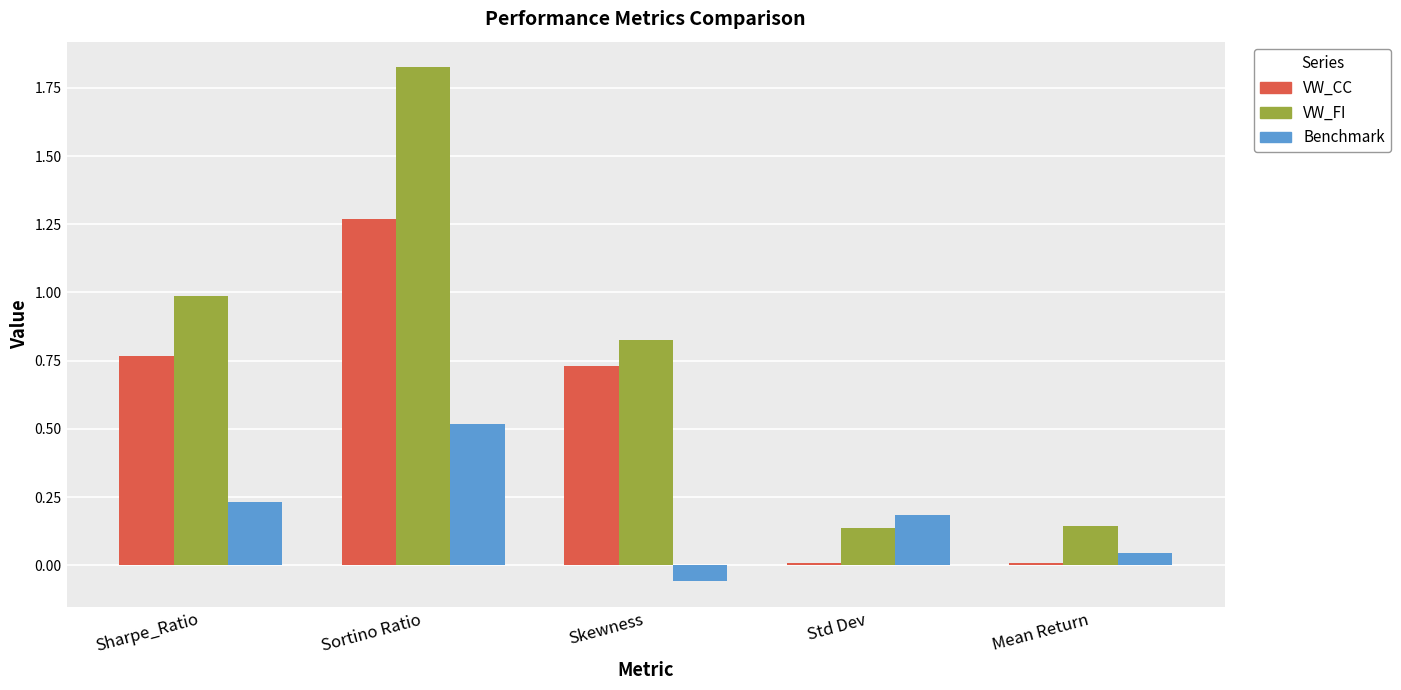

Which series has the largest total across all categories?

VW_FI